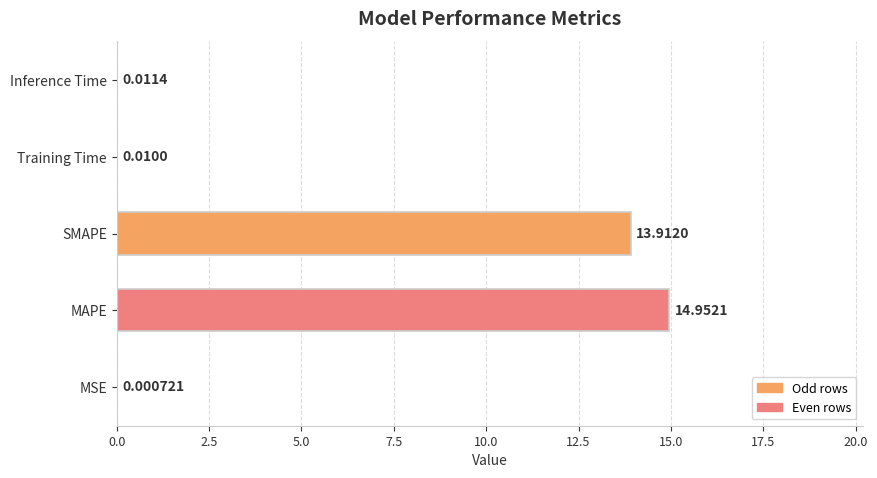

How many data points does each series have?

5